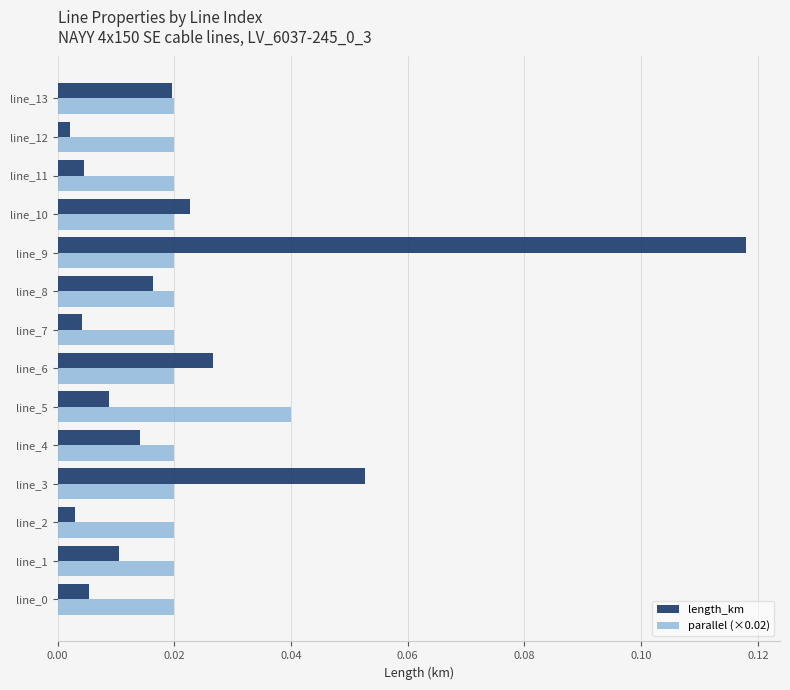

Which series has the widest spread of values?

length_km